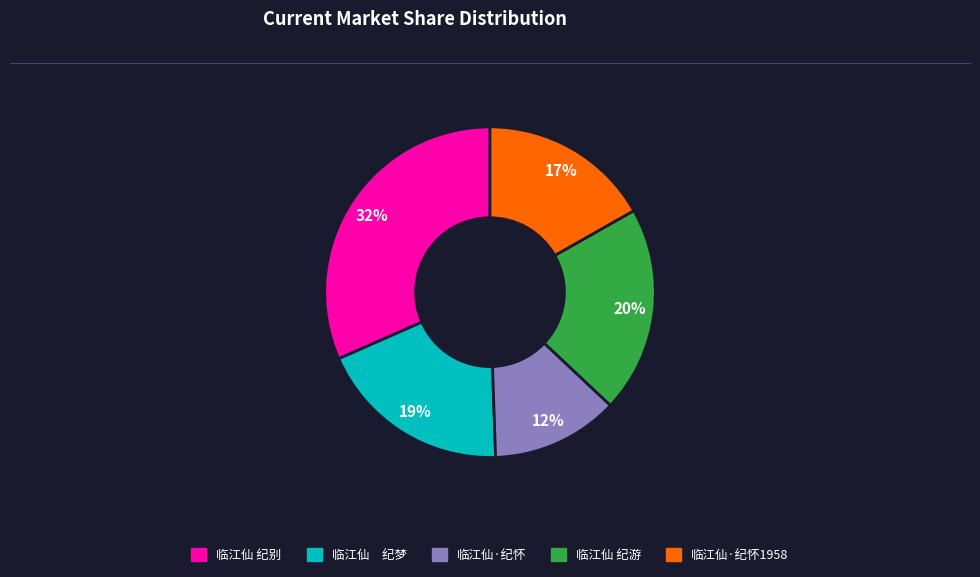

Is there any slice that represents more than half of the pie?

No